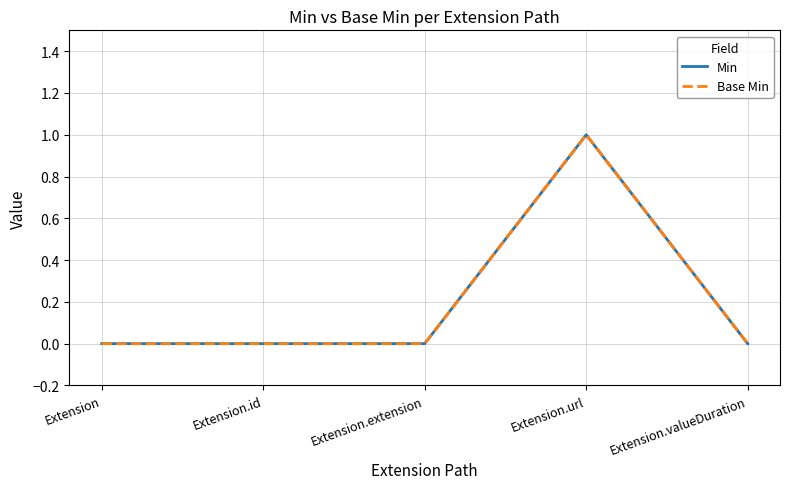

Does the chart have visible grid lines?

Yes